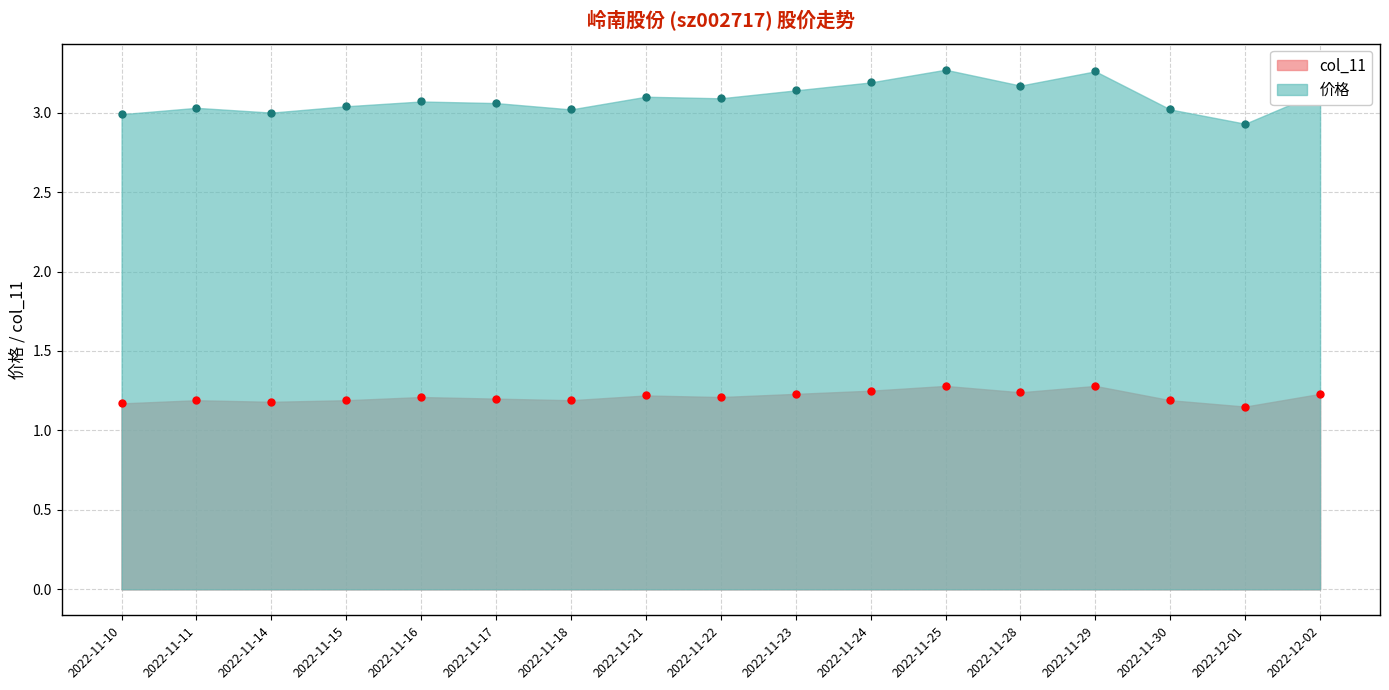

True or false: col_11 and 价格 intersect in this chart.

False